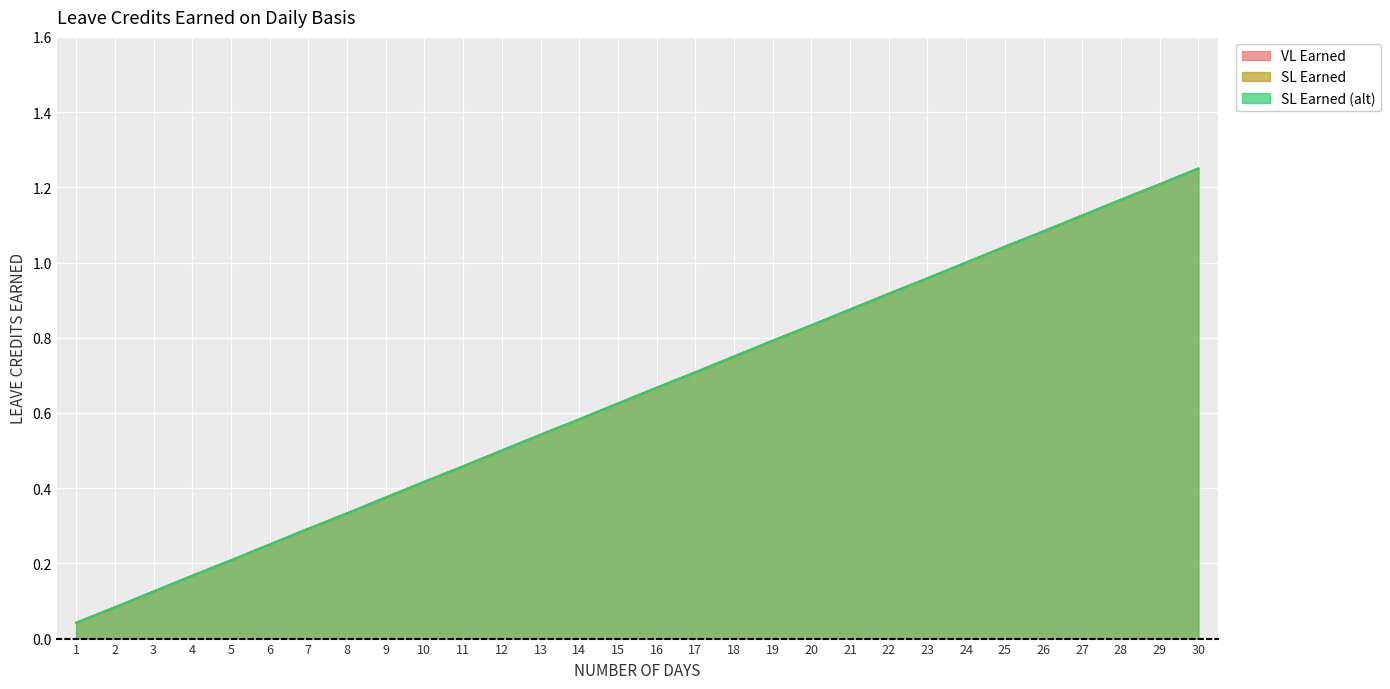

What is the value of the SL Earned point at the 11th from the left?

0.5